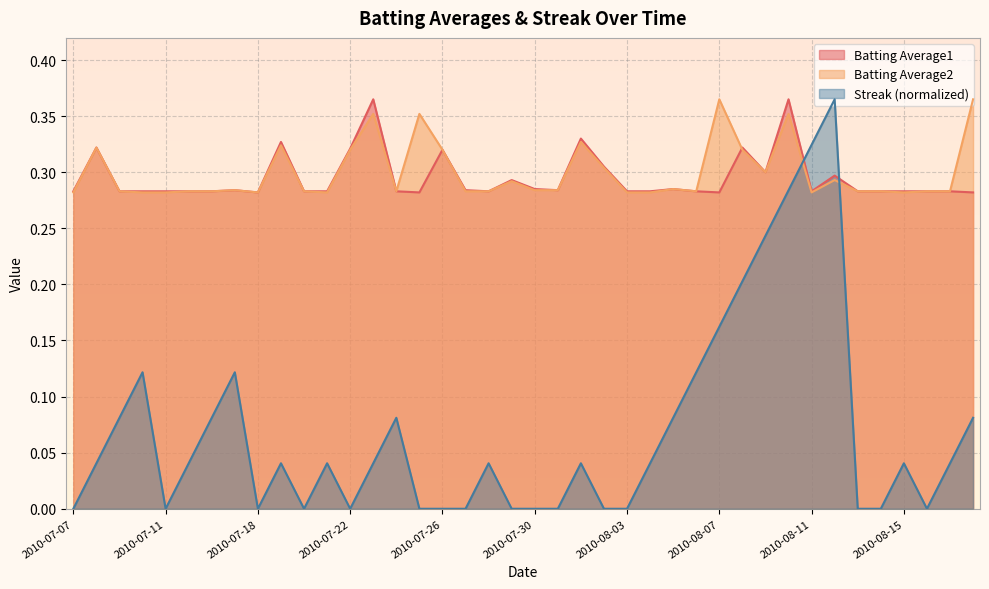

Is the value of Streak at 2010-08-07 greater than the value of Batting Average2 at 2010-07-29?

No